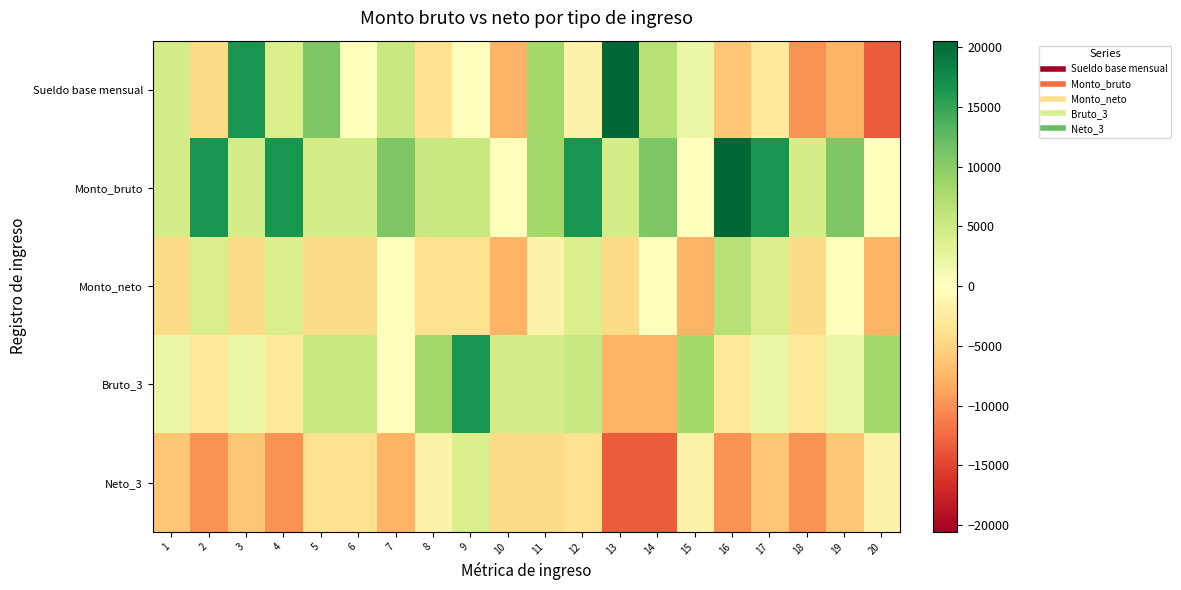

Which series has the largest range (max minus min)?

Sueldo base mensual